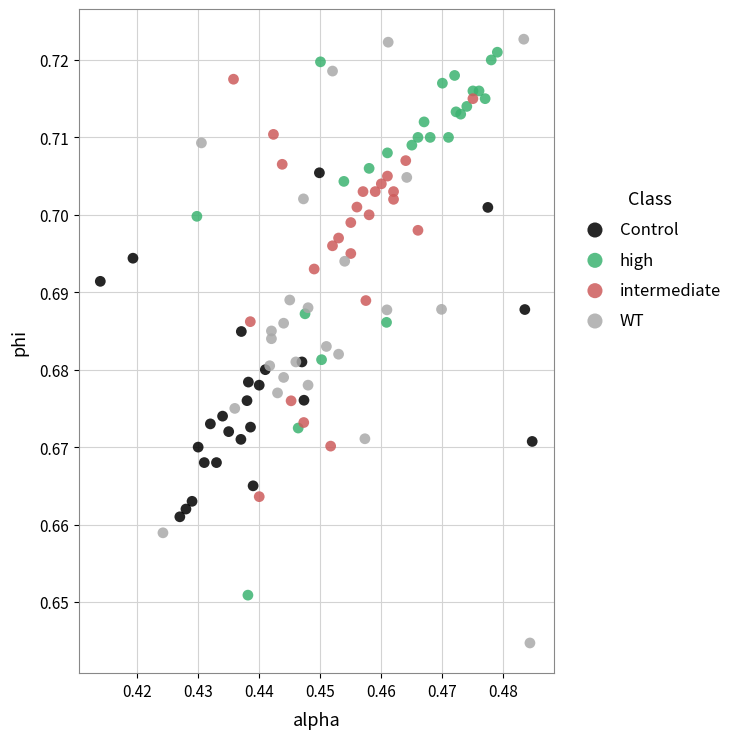

Which series has the widest spread of Y values?

WT